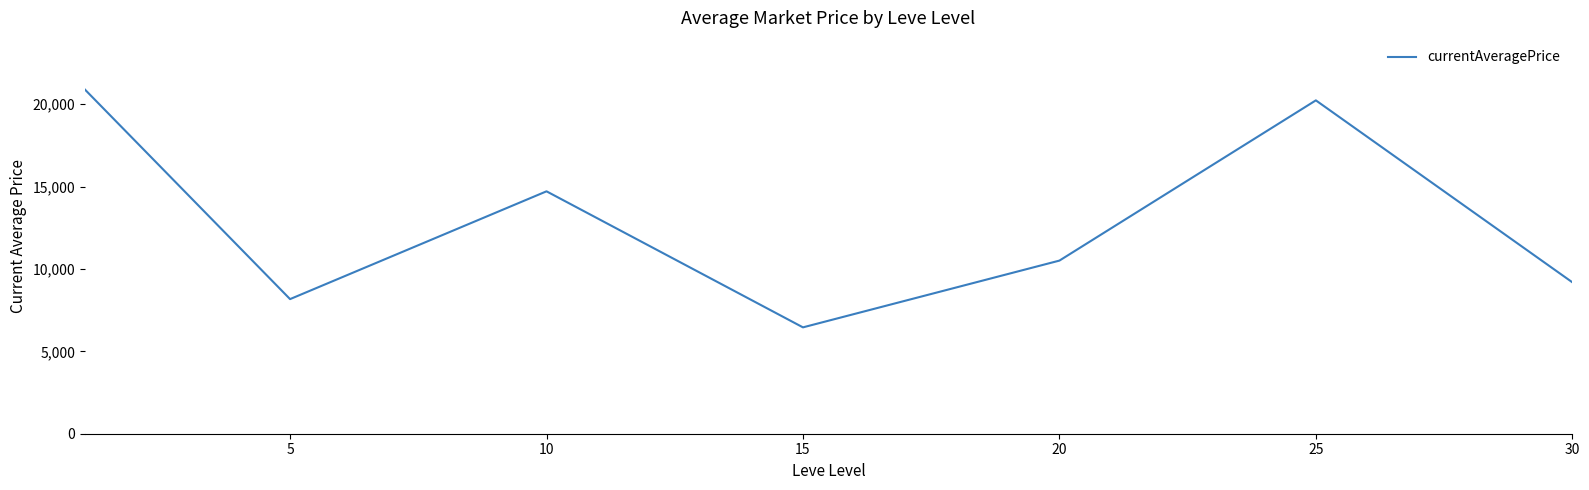

What is the minimum value shown in the chart?

6457.1